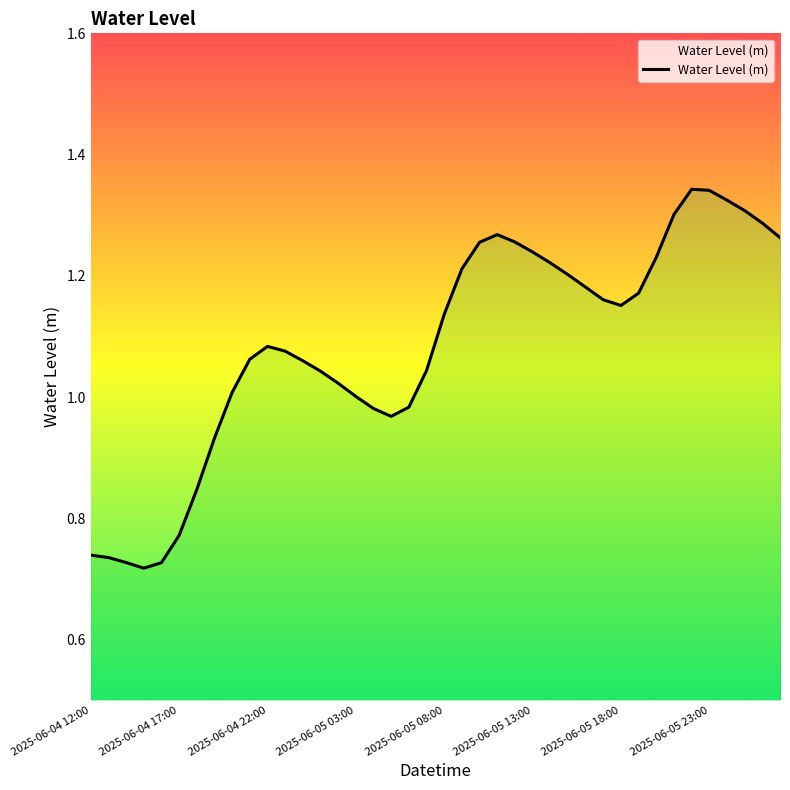

Is it true that the value at 16 is 1.6?

False